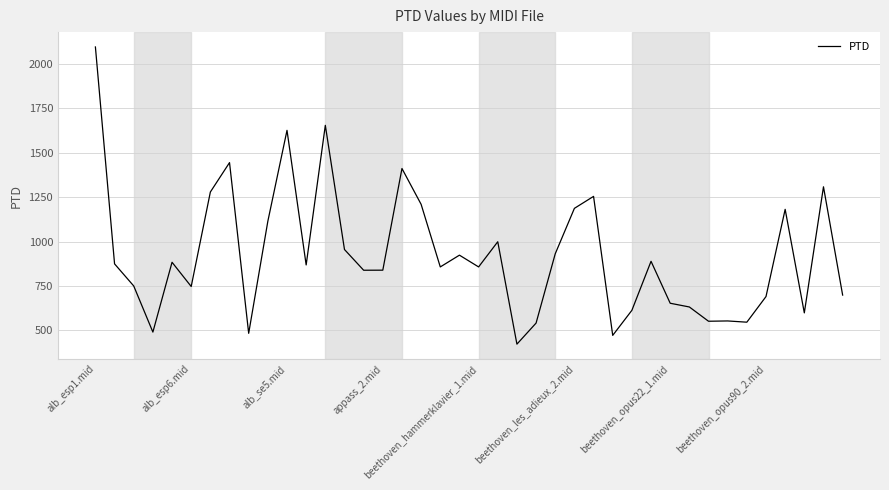

What is the minimum value shown in the chart?

421.7